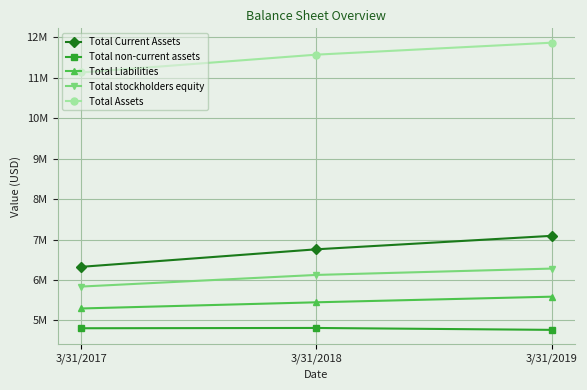

Count the Total non-current assets values in the range 4767000 to 4814000.

3